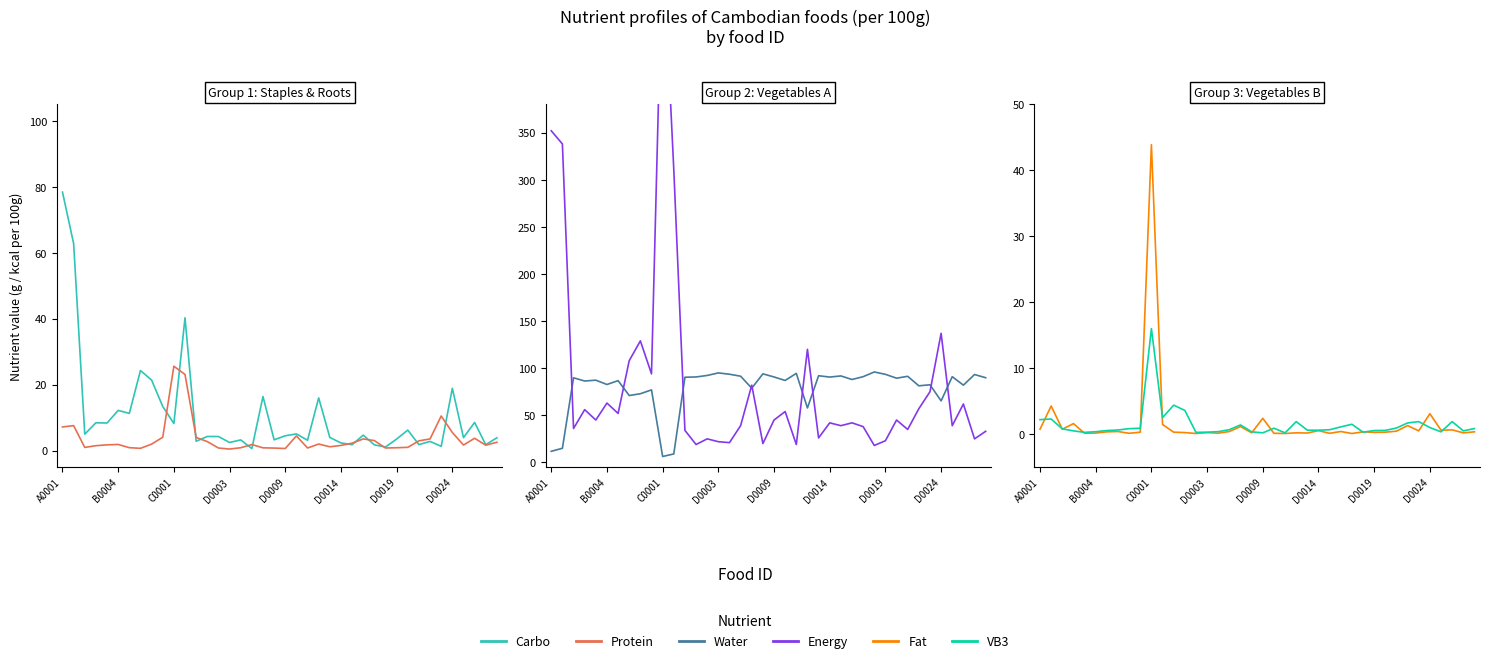

List the series in order of their peak value, lowest first.

VB3, Protein, Fat, Carbo, Water, Energy